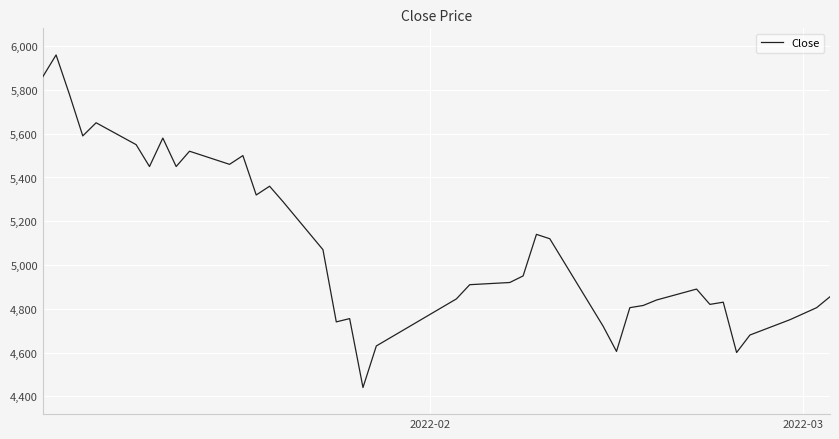

What is the difference between the maximum and minimum values?

1520